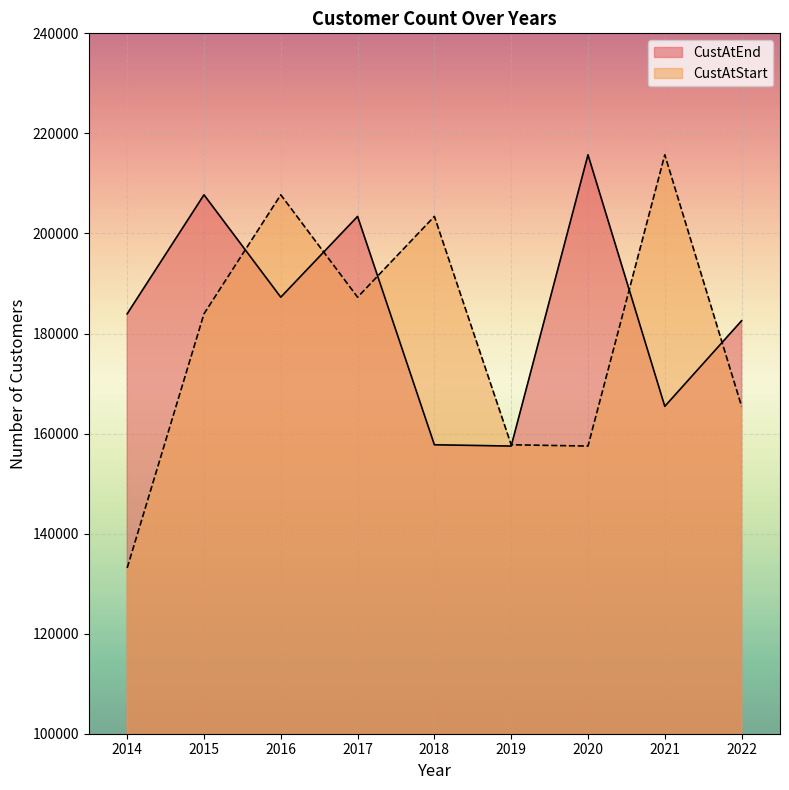

Is the value of CustAtStart at 2016 greater than the value of CustAtEnd at 2014?

Yes